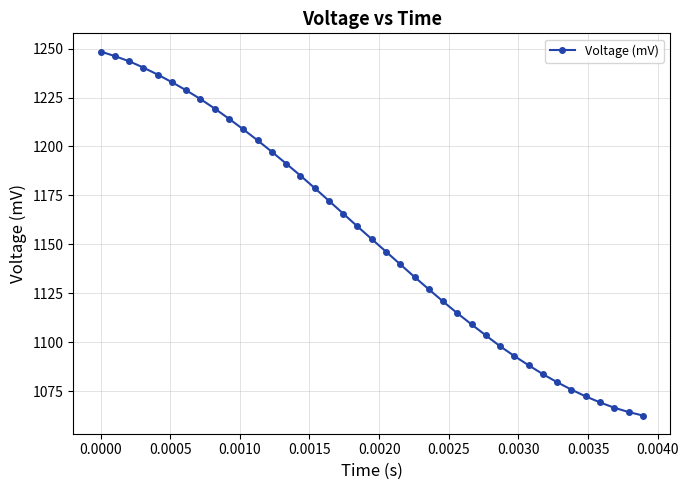

What is the difference between the maximum and minimum values?

185.8